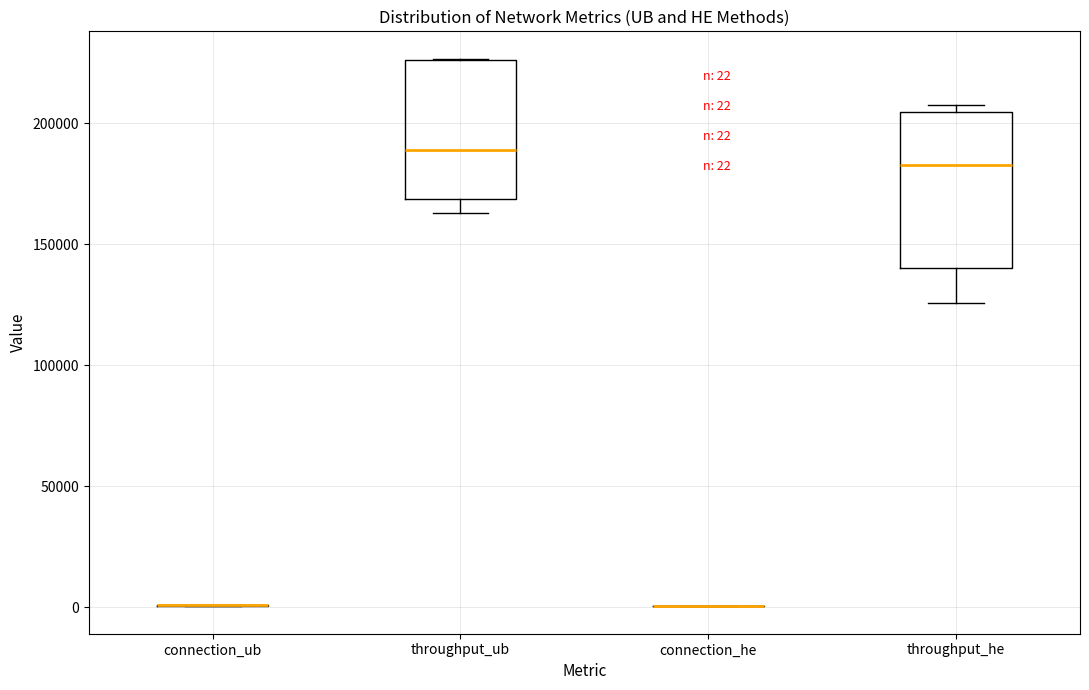

Comparing the boxes themselves (not the whiskers), which one is the tallest?

throughput_he